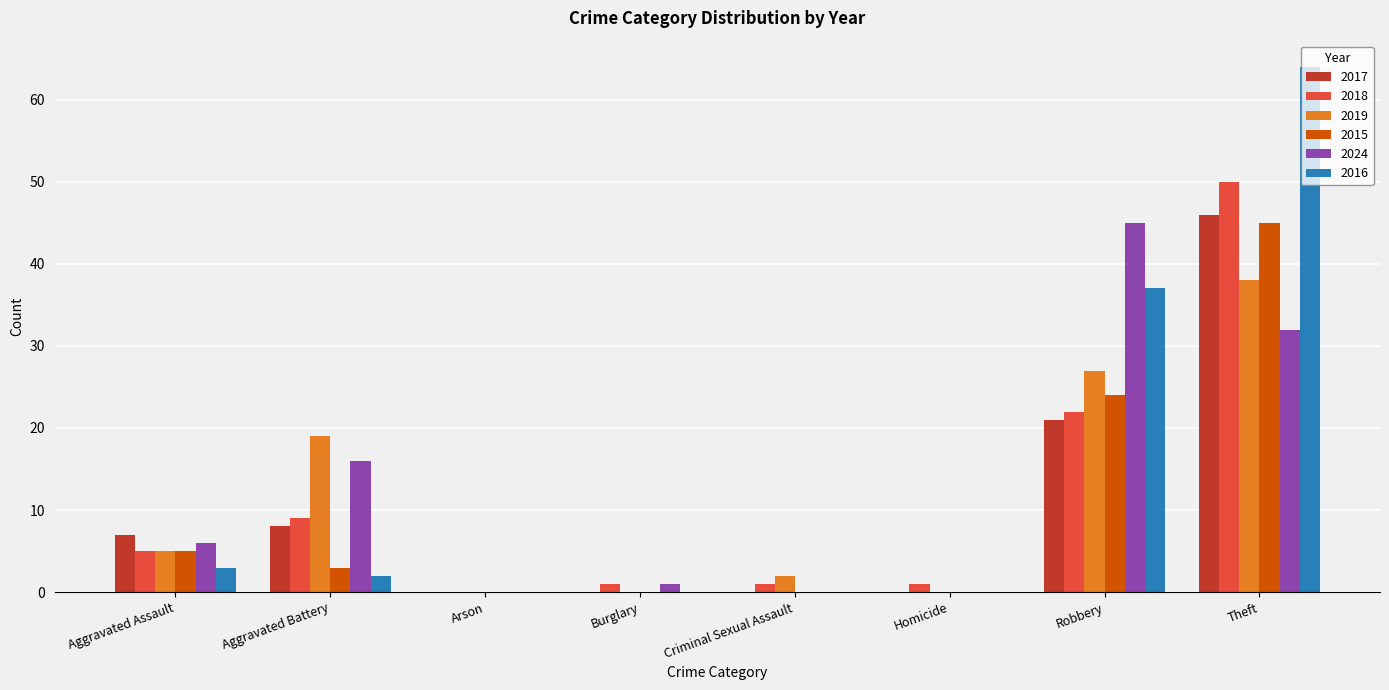

True or false: 2024 has a value of 16 at Arson.

False